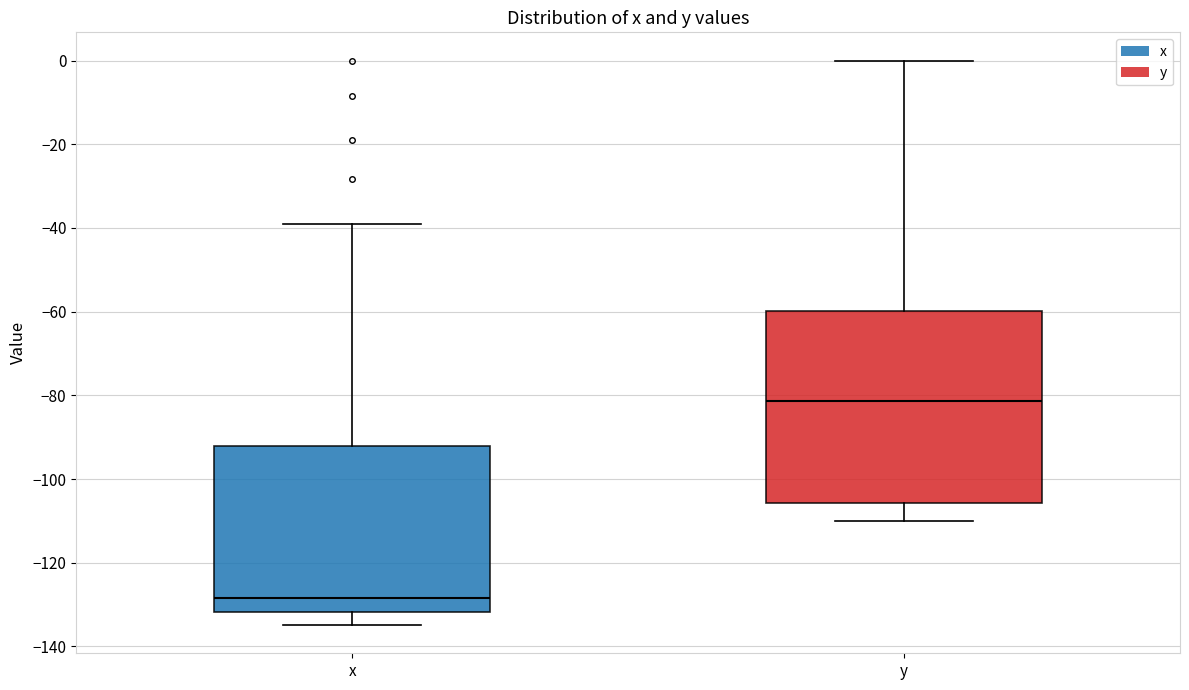

Which box is the tallest, from its lower edge to its upper edge?

y